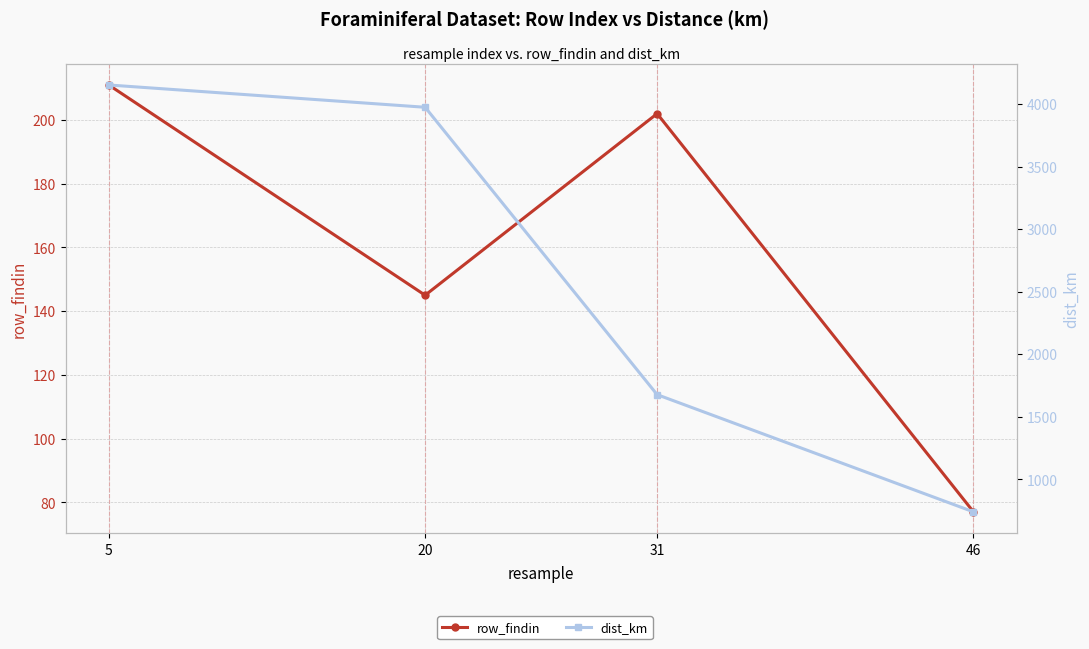

At how many categories does at least one series exceed 703?

4